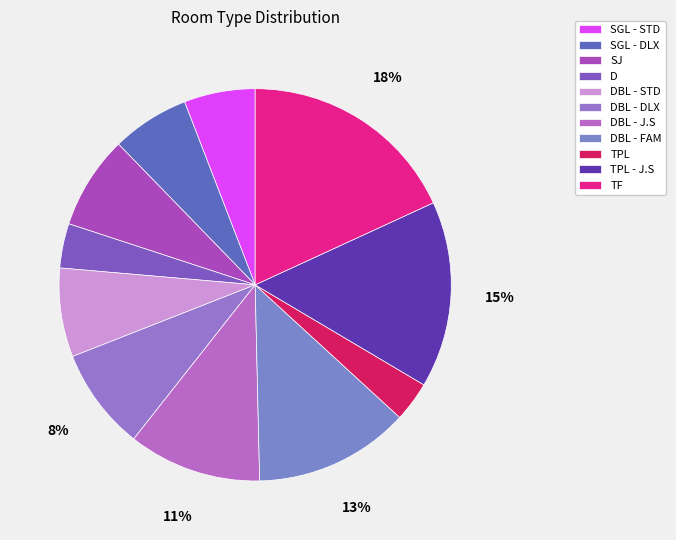

To the nearest percent, what is the difference between the largest and smallest slice percentages?

15%